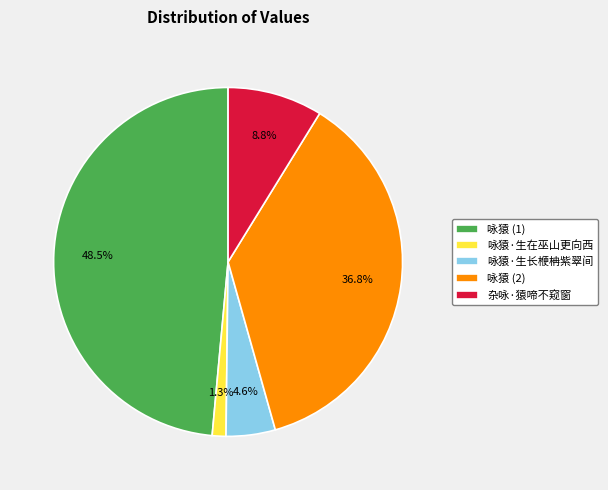

Between 杂咏·猿啼不窥窗 and 咏猿 (1), which is larger?

咏猿 (1)